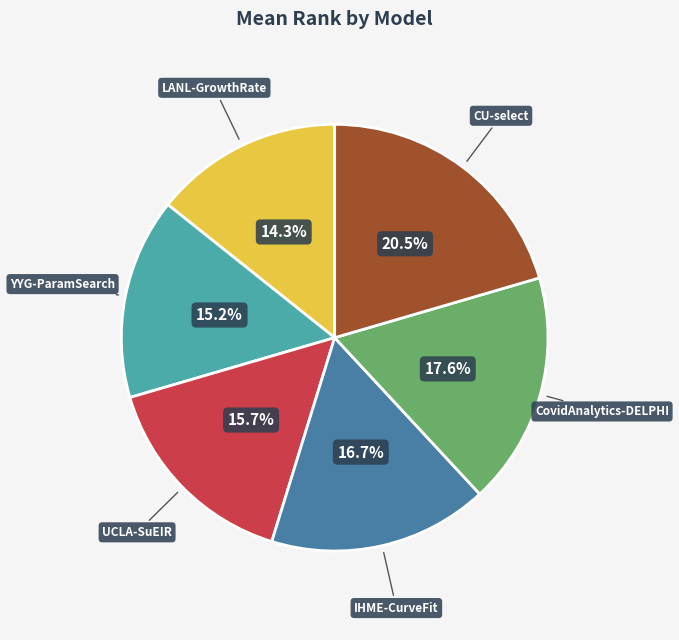

Which has a higher value, LANL-GrowthRate or CU-select?

CU-select